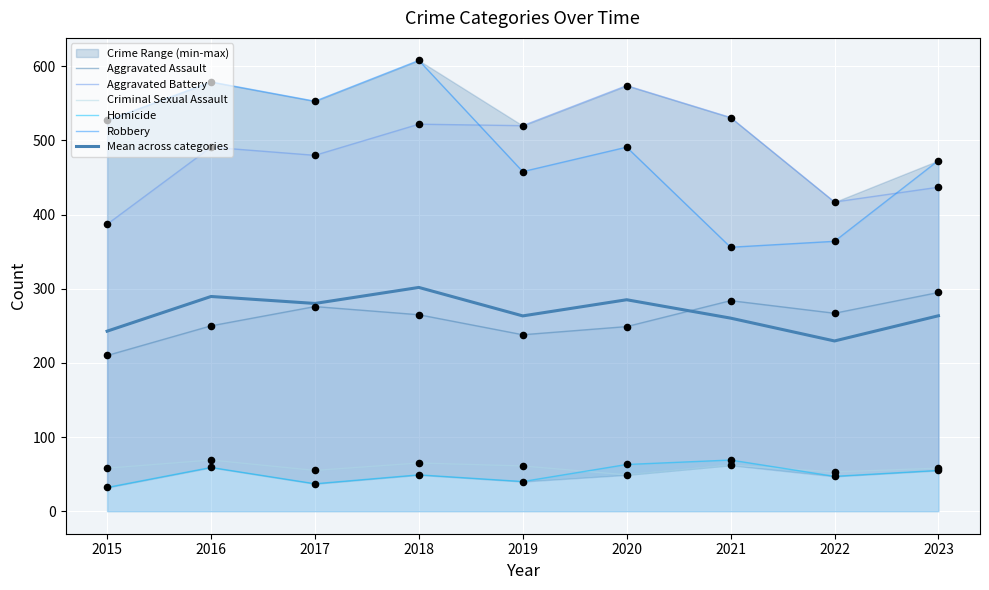

Which series contains the highest Y value?

Robbery